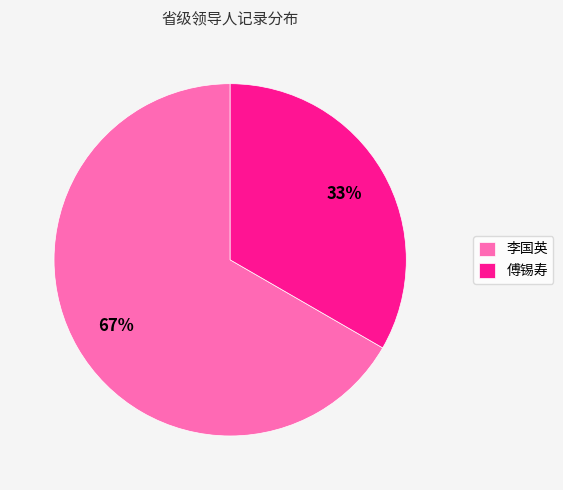

Which has a higher value, 傅锡寿 or 李国英?

李国英